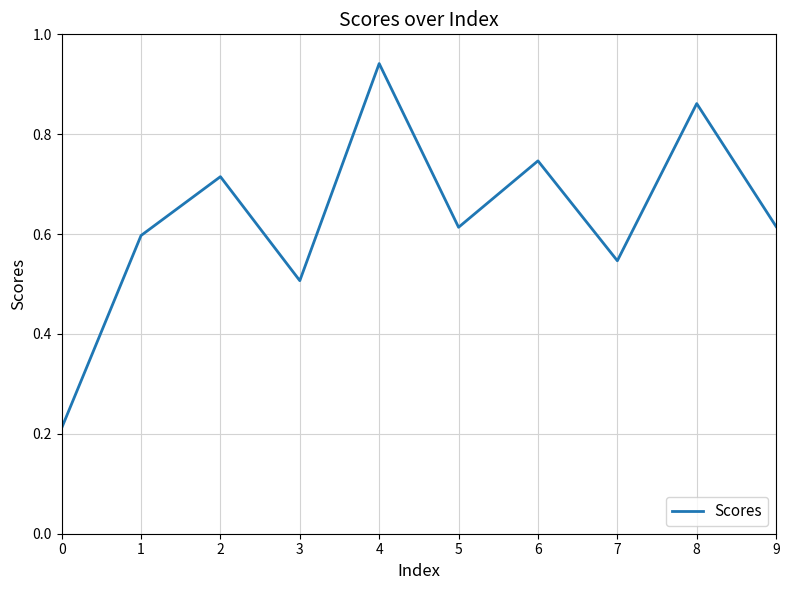

What is the sum of the values at 7 and 3?

1.1